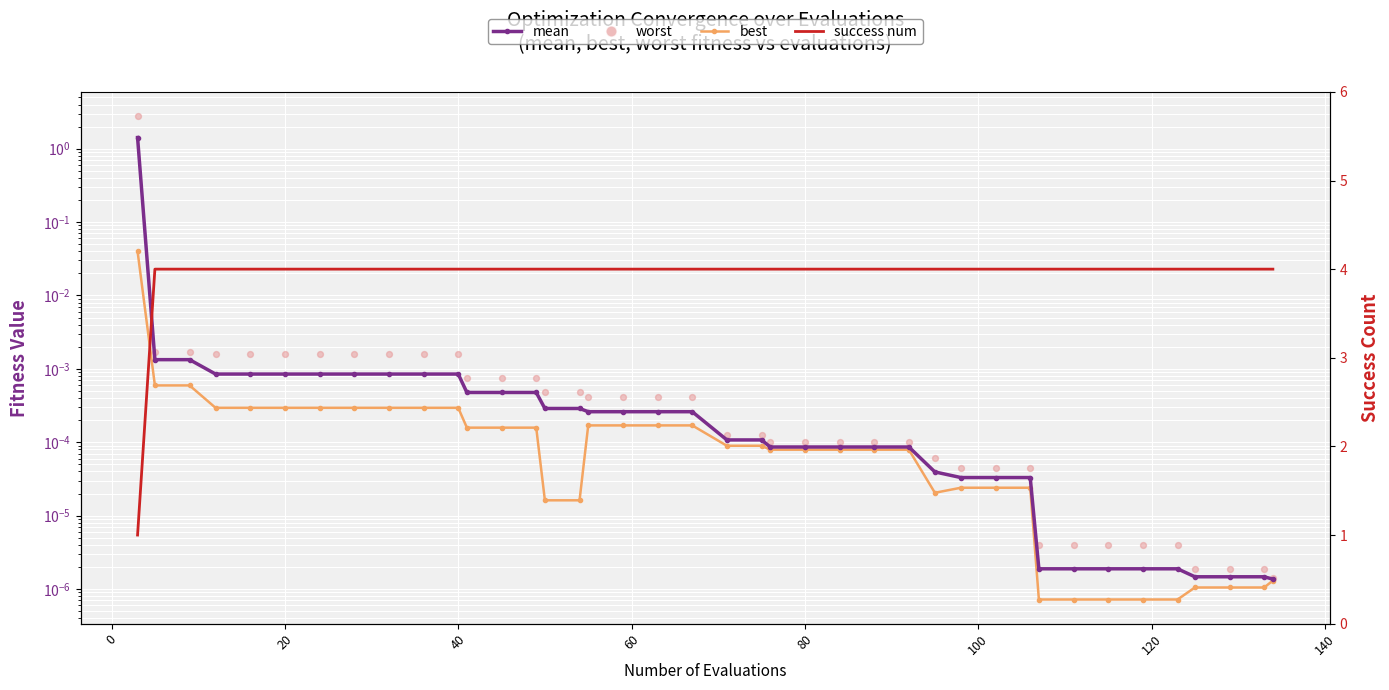

What are all the series names shown in the legend?

mean, best, worst, success num